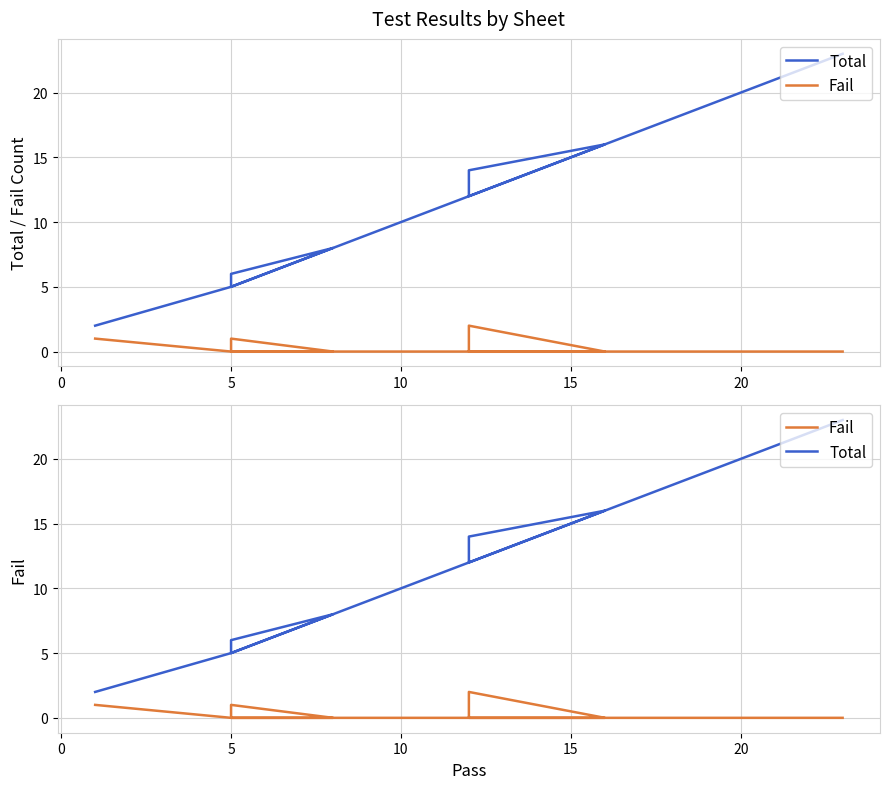

Which series has the largest range (max minus min)?

Total